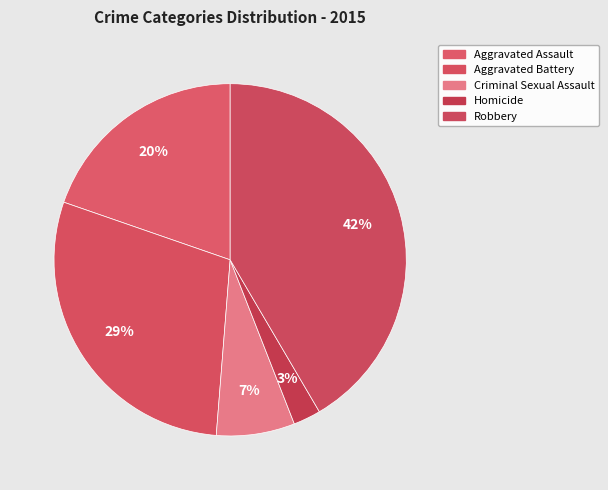

What is the largest slice in the pie chart?

Robbery